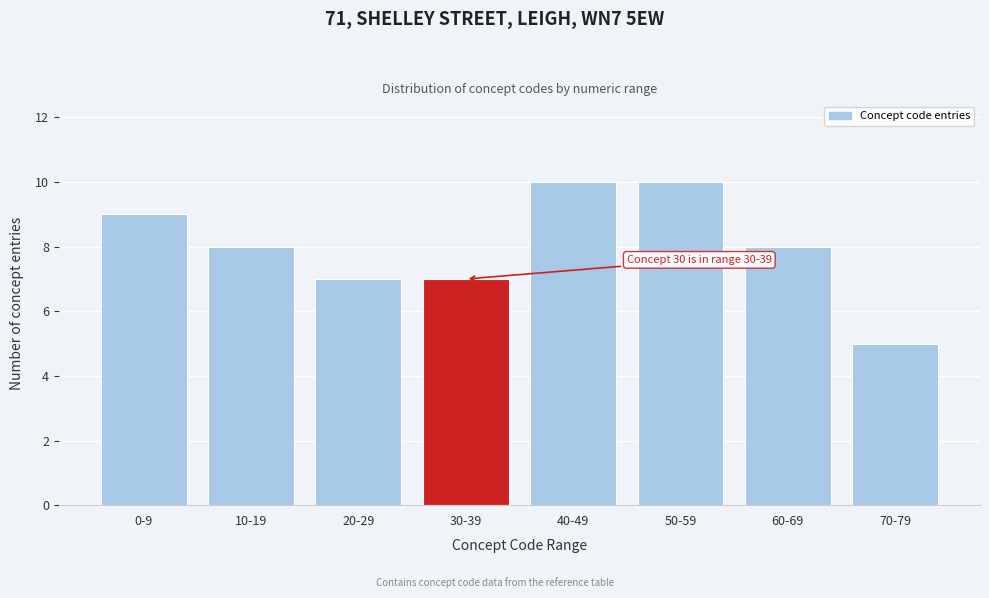

Reading left to right, what are all the values shown in this chart?

9	8	7	7	10	10	8	5